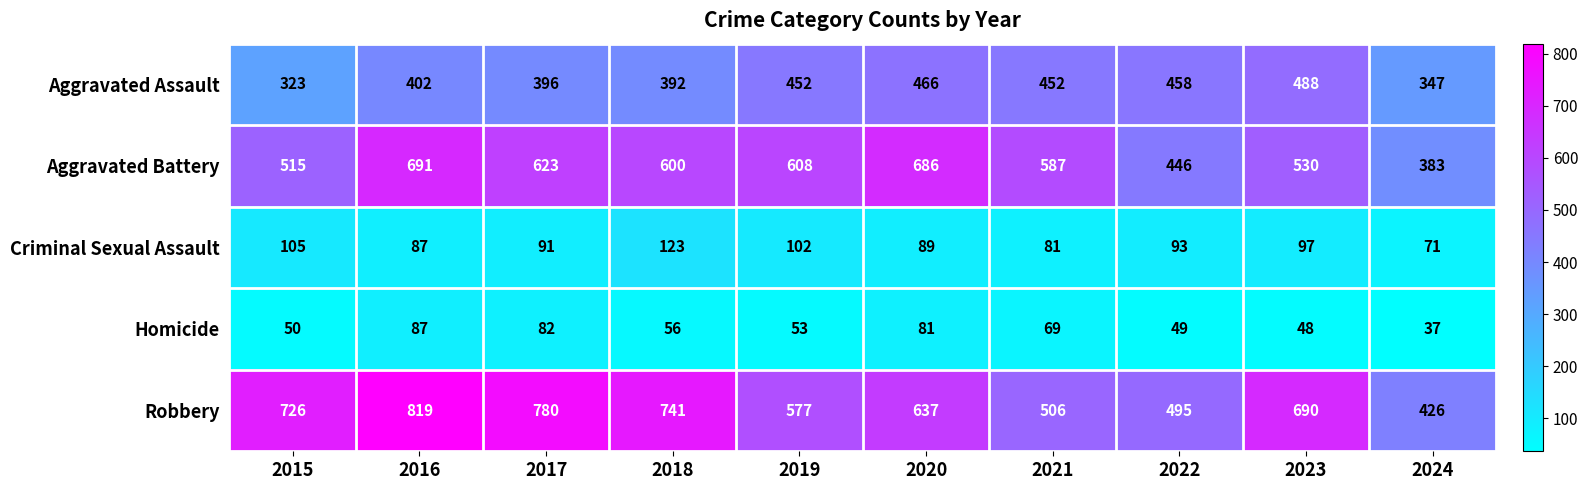

Read the Criminal Sexual Assault value at 2018.

123